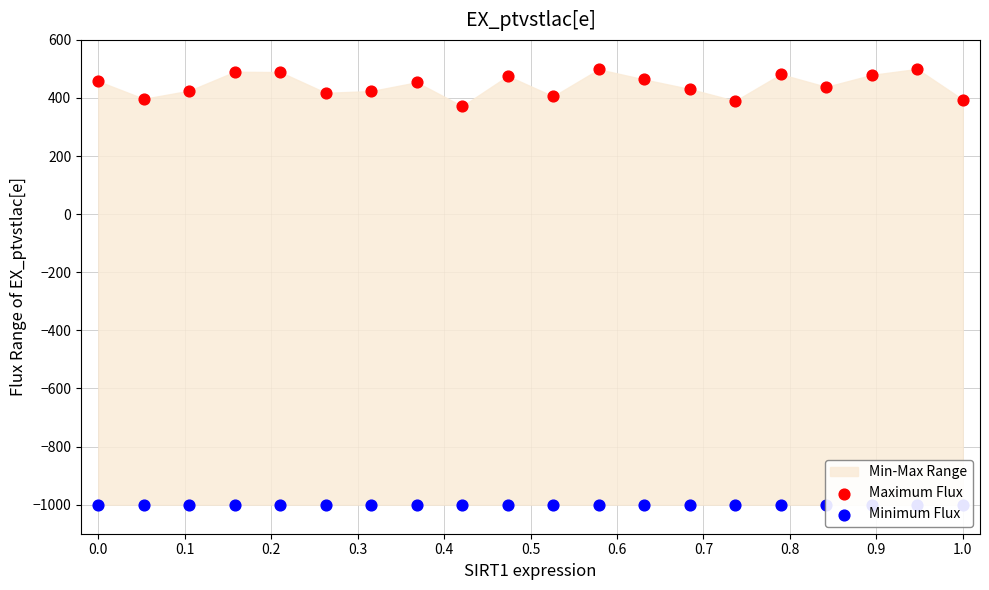

Which series has the widest spread of Y values?

Maximum Flux